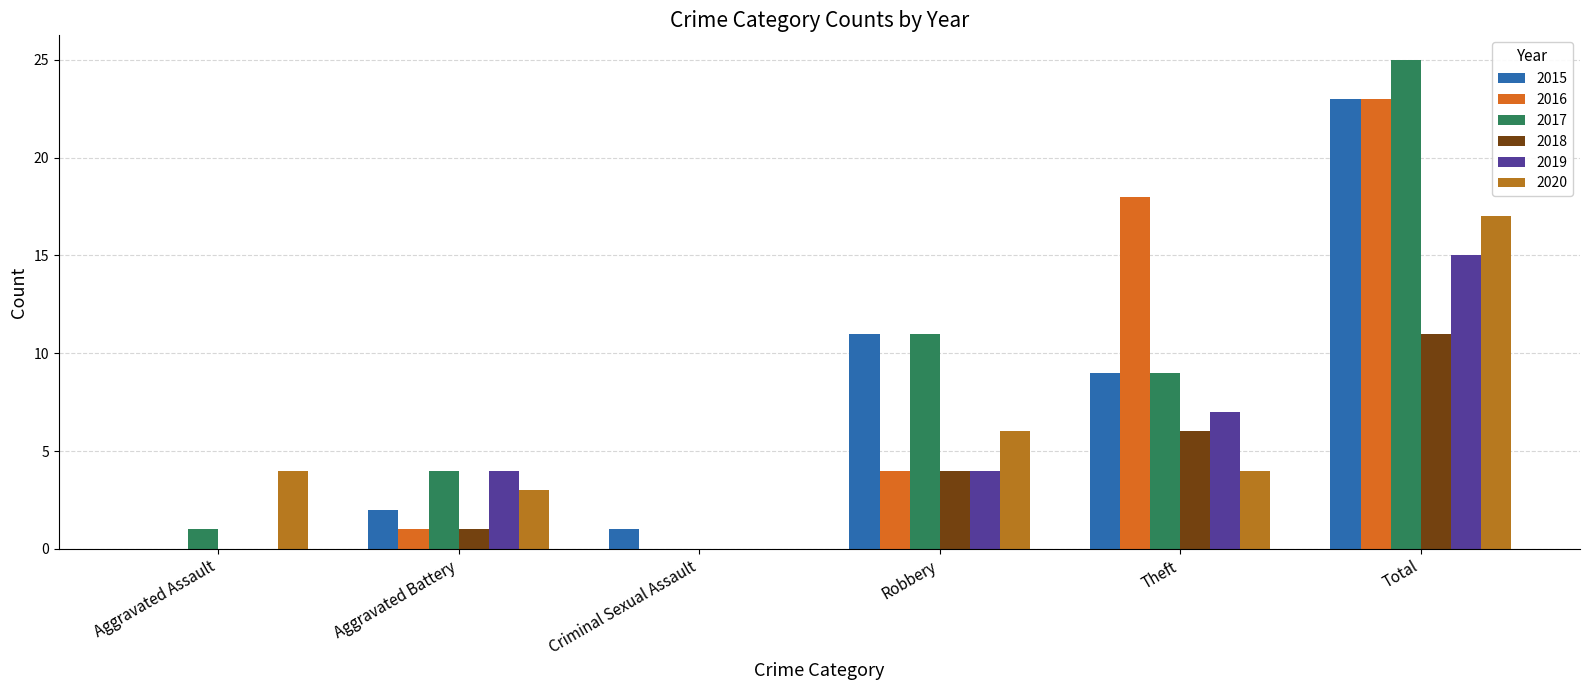

How many values in 2020 are above zero?

5